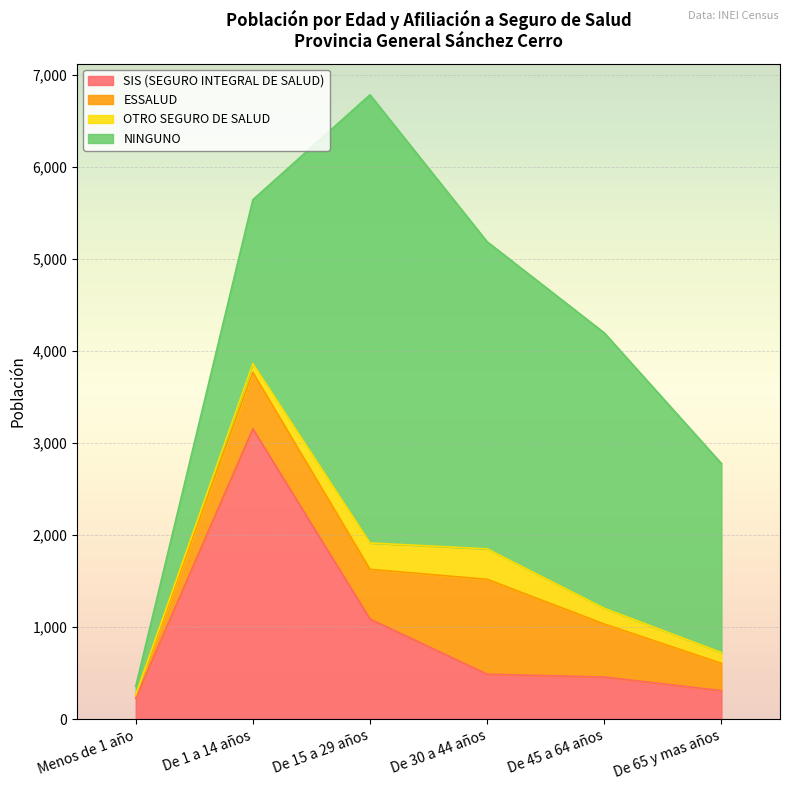

Rank the series at De 15 a 29 años from highest to lowest value.

NINGUNO, SIS (SEGURO INTEGRAL DE SALUD), ESSALUD, OTRO SEGURO DE SALUD